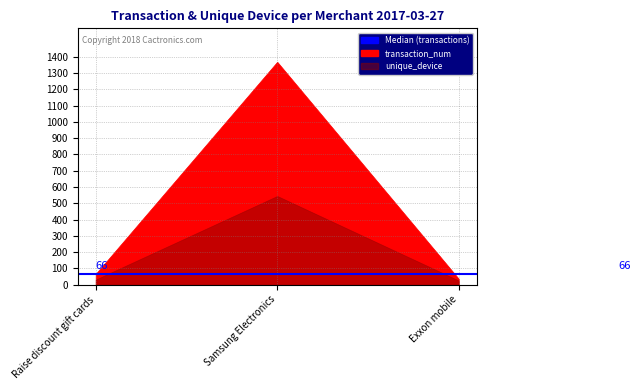

Rank the series at Exxon mobile from highest to lowest value.

transaction_num, unique_device